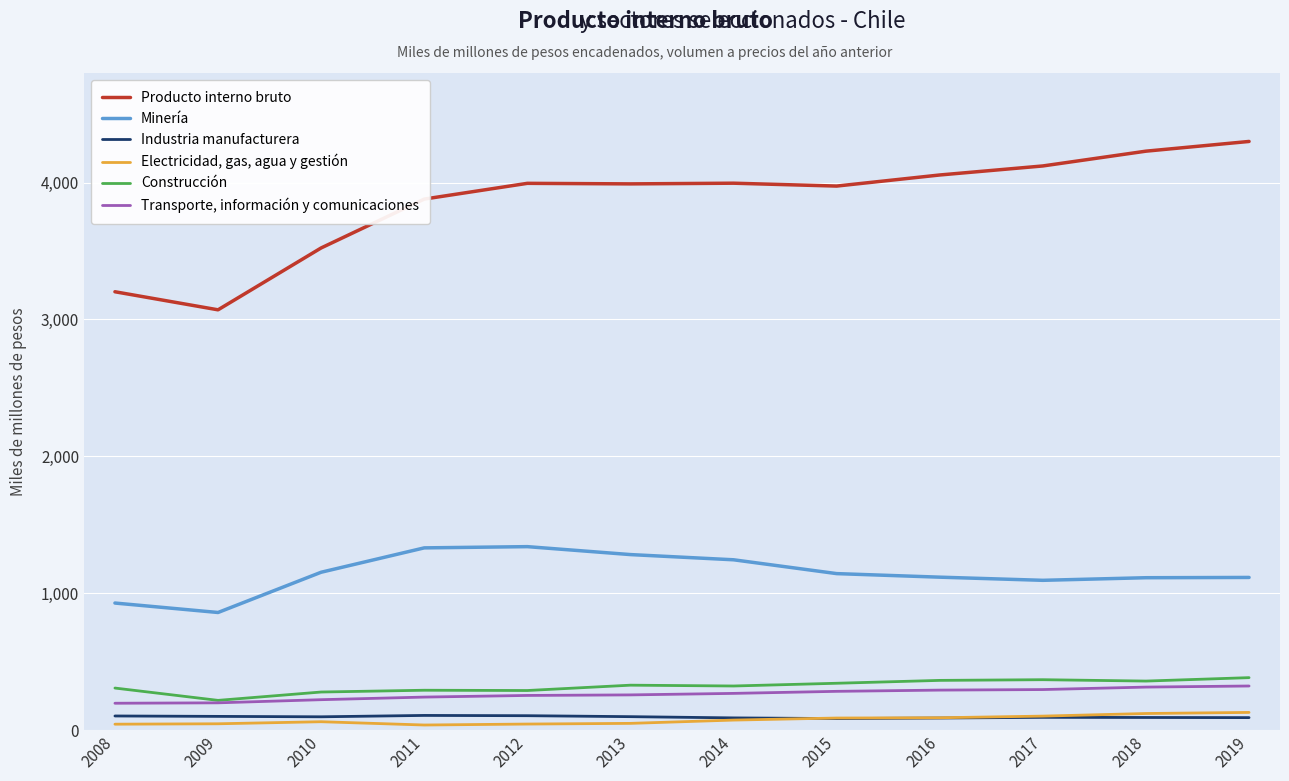

Which series has the widest spread of values?

Producto interno bruto